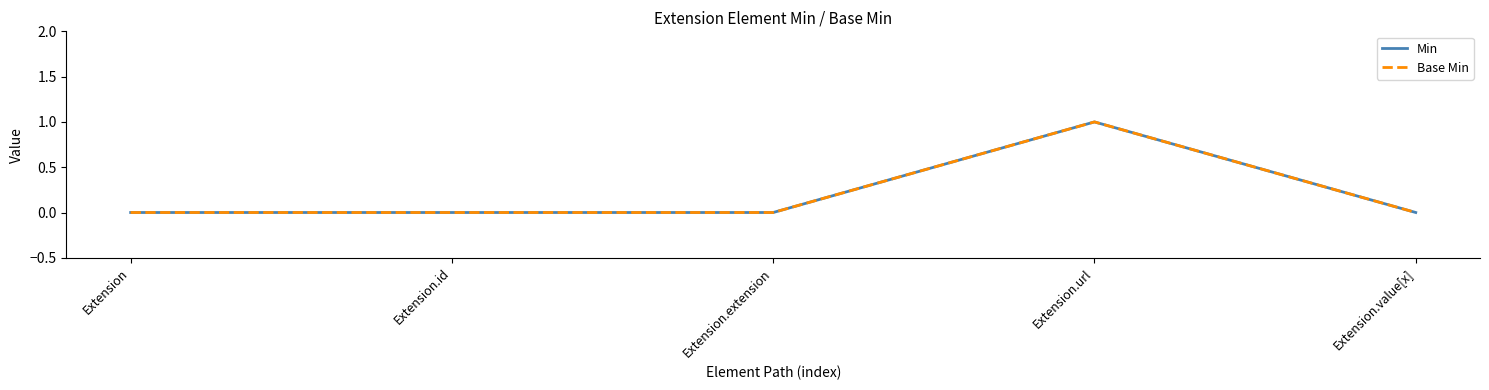

Where is the first local maximum for Min?

Extension.url